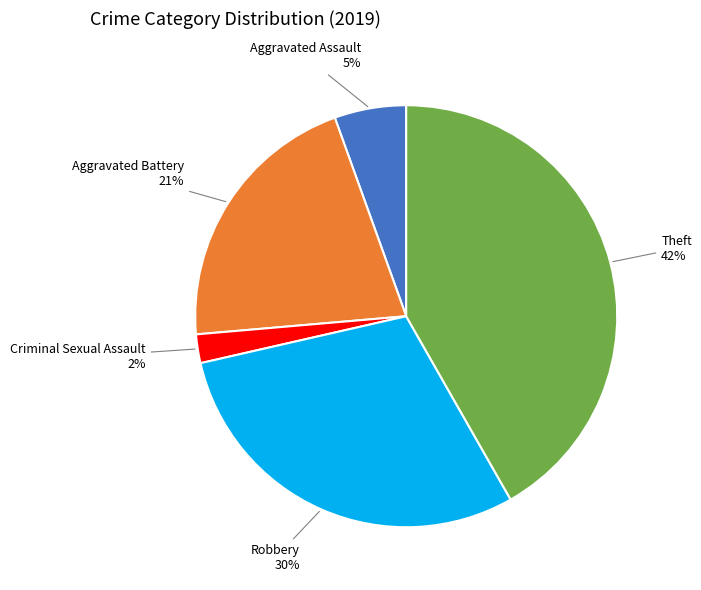

Is there a majority slice in this chart?

No